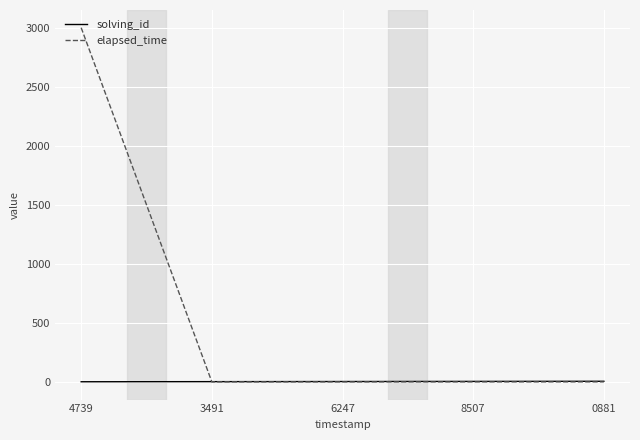

The elapsed_time series shows 0 at 6247. True or false?

True